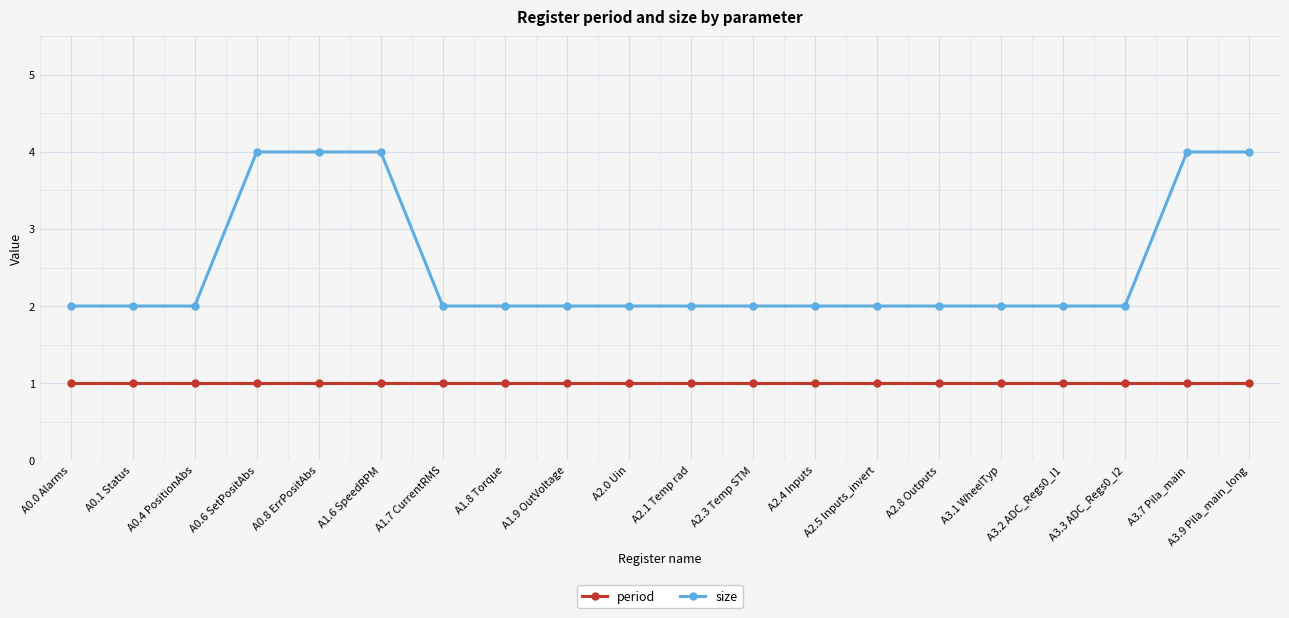

What is the sum of all period values?

20